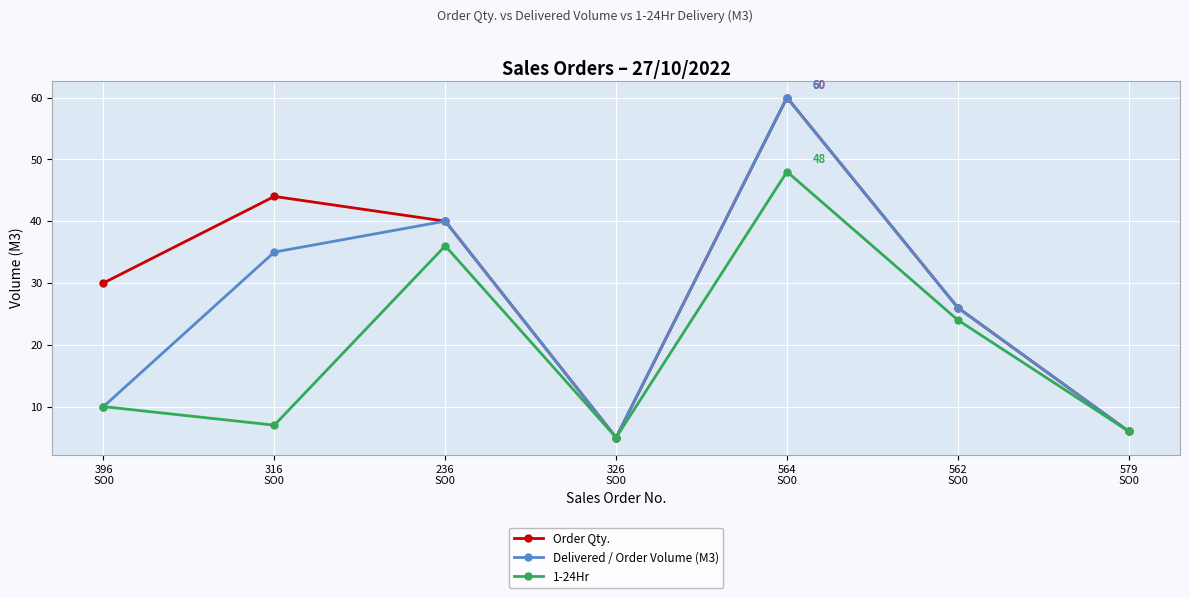

What are all the series names shown in the legend?

Order Qty., Delivered / Order Volume (M3), 1-24Hr